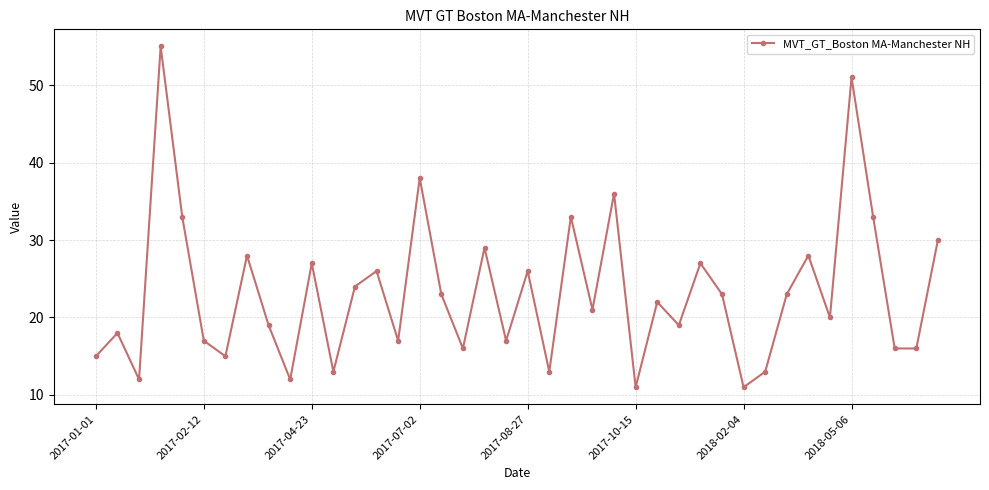

Count the number of categories in the chart.

40